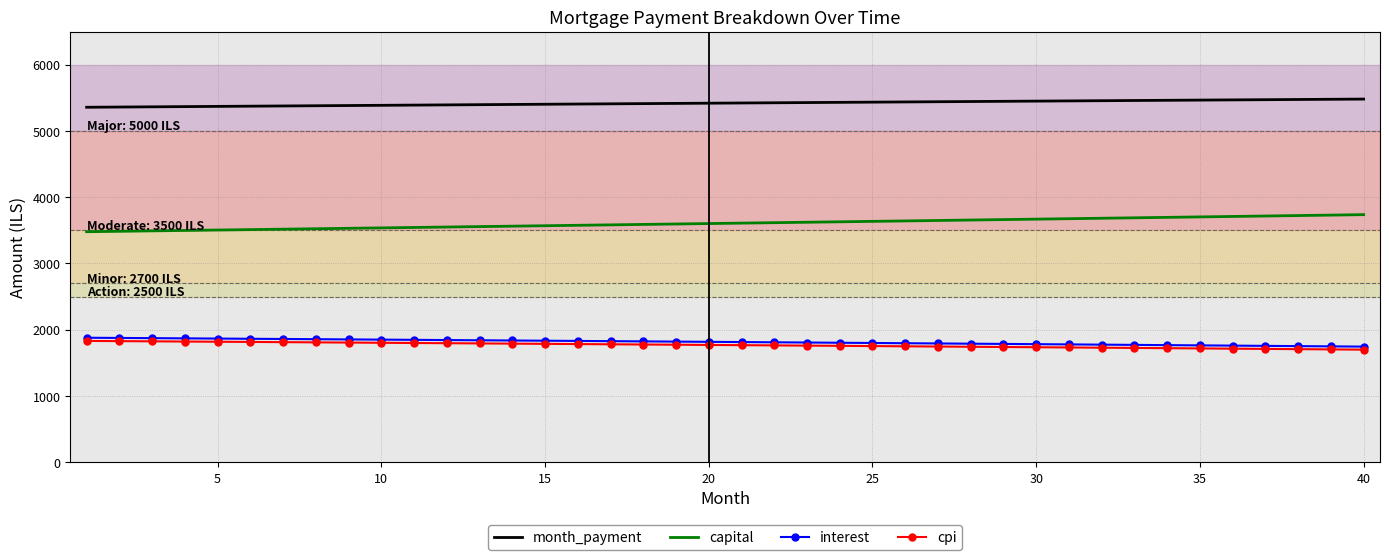

What is the greatest value displayed?

5480.5